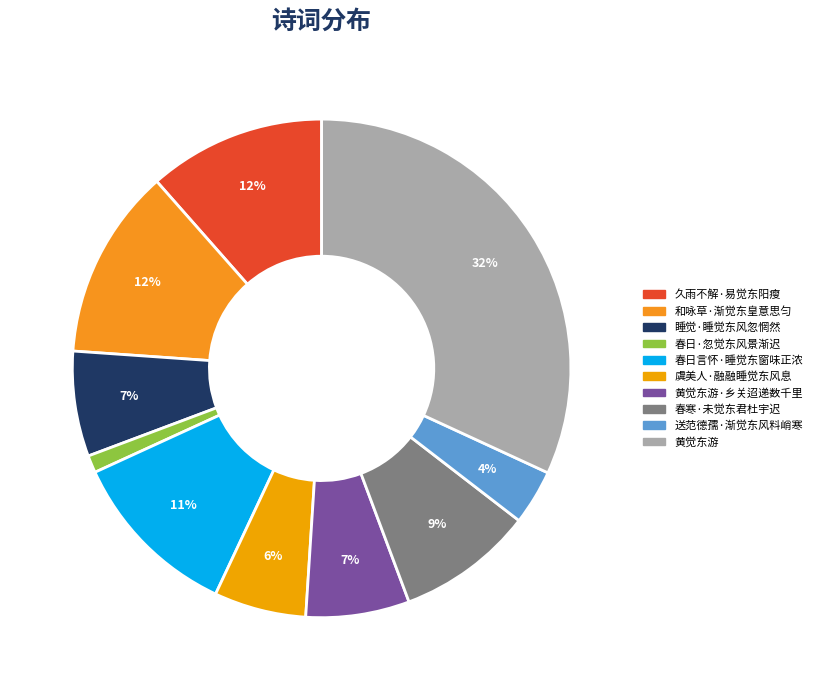

To the nearest percent, what is the average slice percentage?

10%